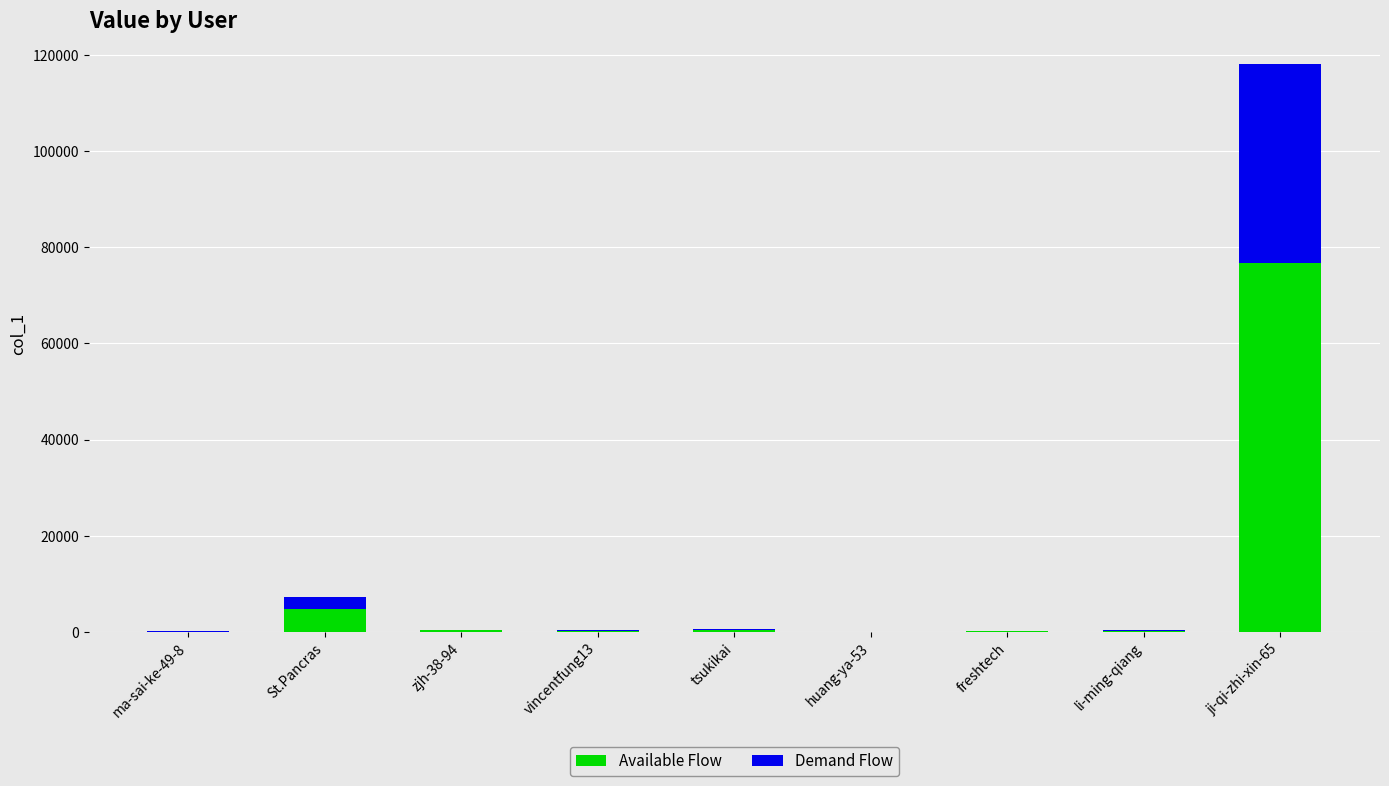

What are all the series names shown in the legend?

Available Flow, Demand Flow